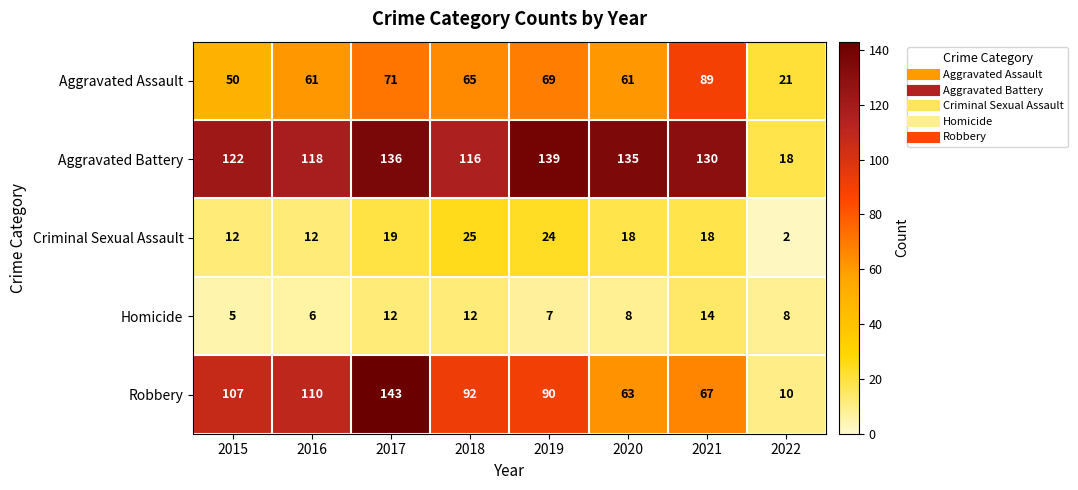

At how many categories does at least one series exceed 137?

2